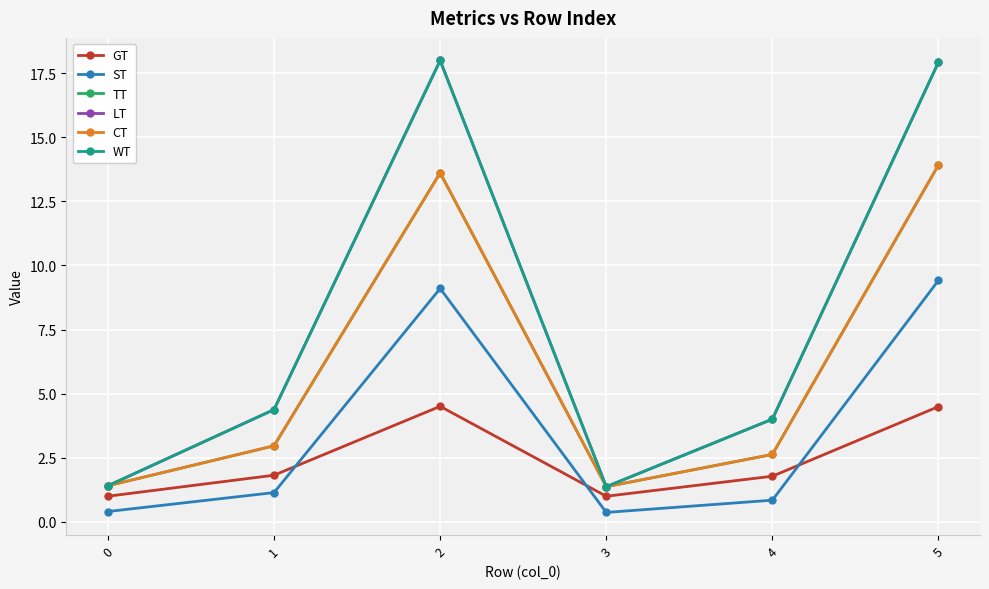

What is the value of the LT point at the 6th from the left?

17.9